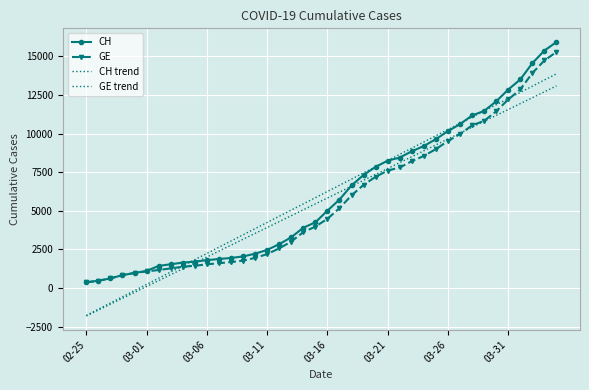

What is the difference between the second highest and minimum values in the CH series?

15000.0